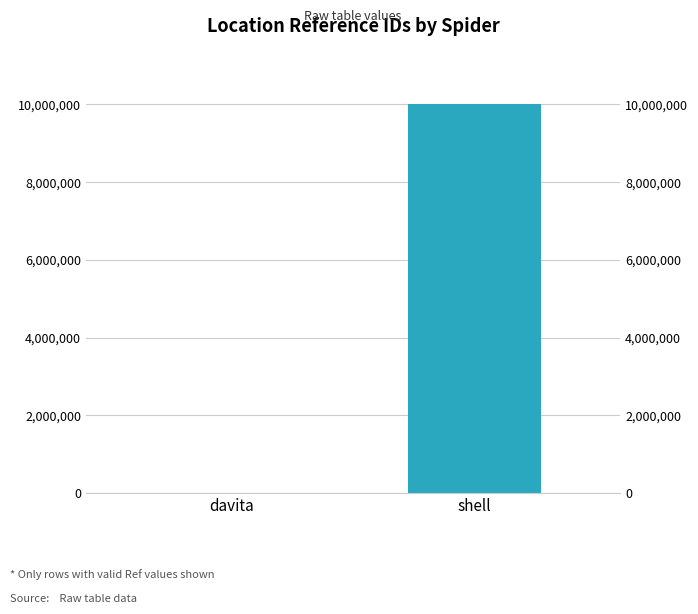

Reading right to left, what are all the values shown in this chart?

shell=10004691	davita=247